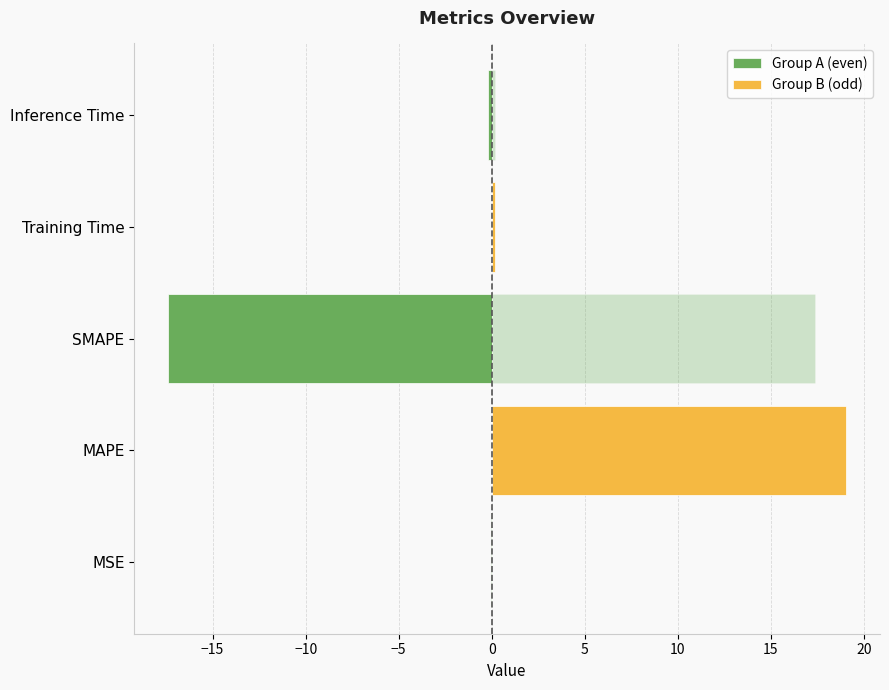

Is the value of Group A (even) at Inference Time greater than the value of Group B (odd) at Inference Time?

No